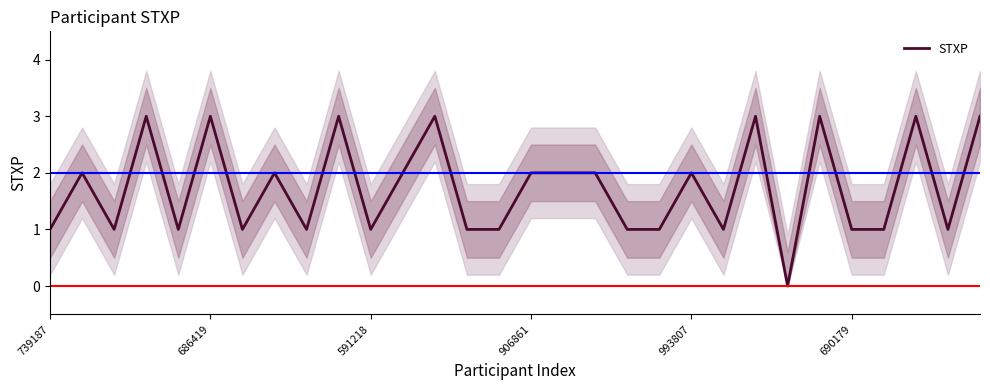

What is the difference between the maximum and minimum values?

3